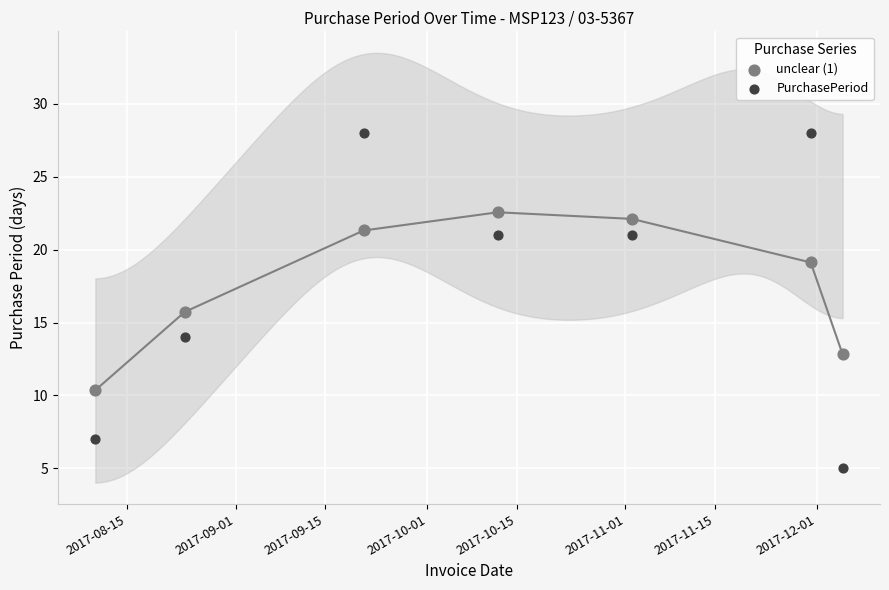

Across all data points, what is the range of Y values (max minus min)?

23.0